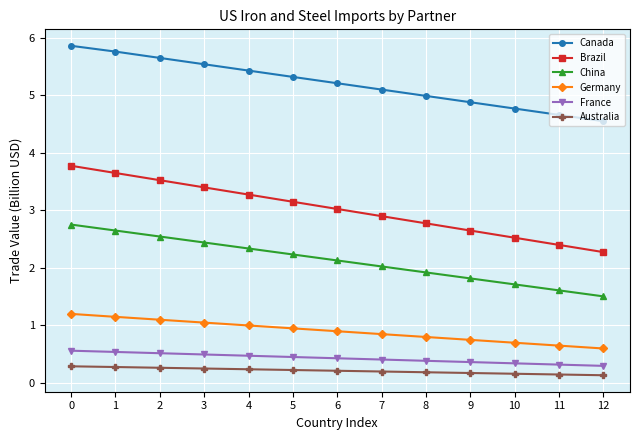

Is the value of China at 6 greater than the value of Germany at 4?

Yes